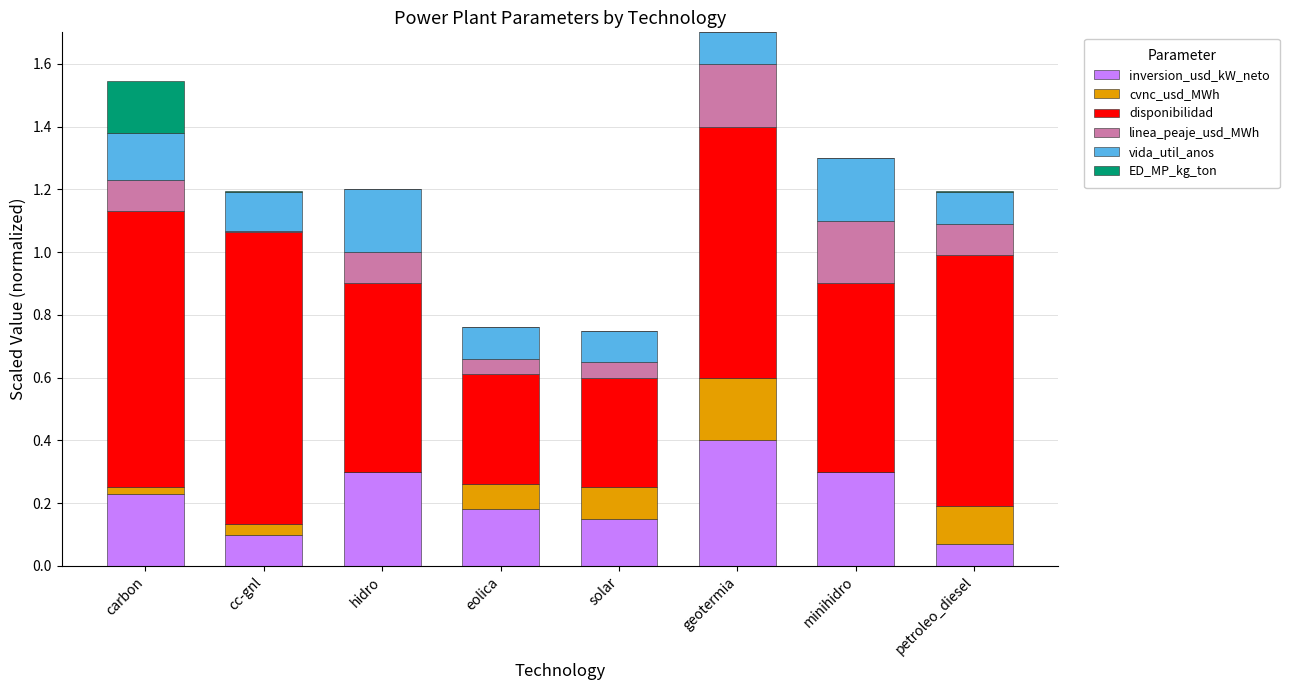

What is the total value across all series at minihidro?

1.3